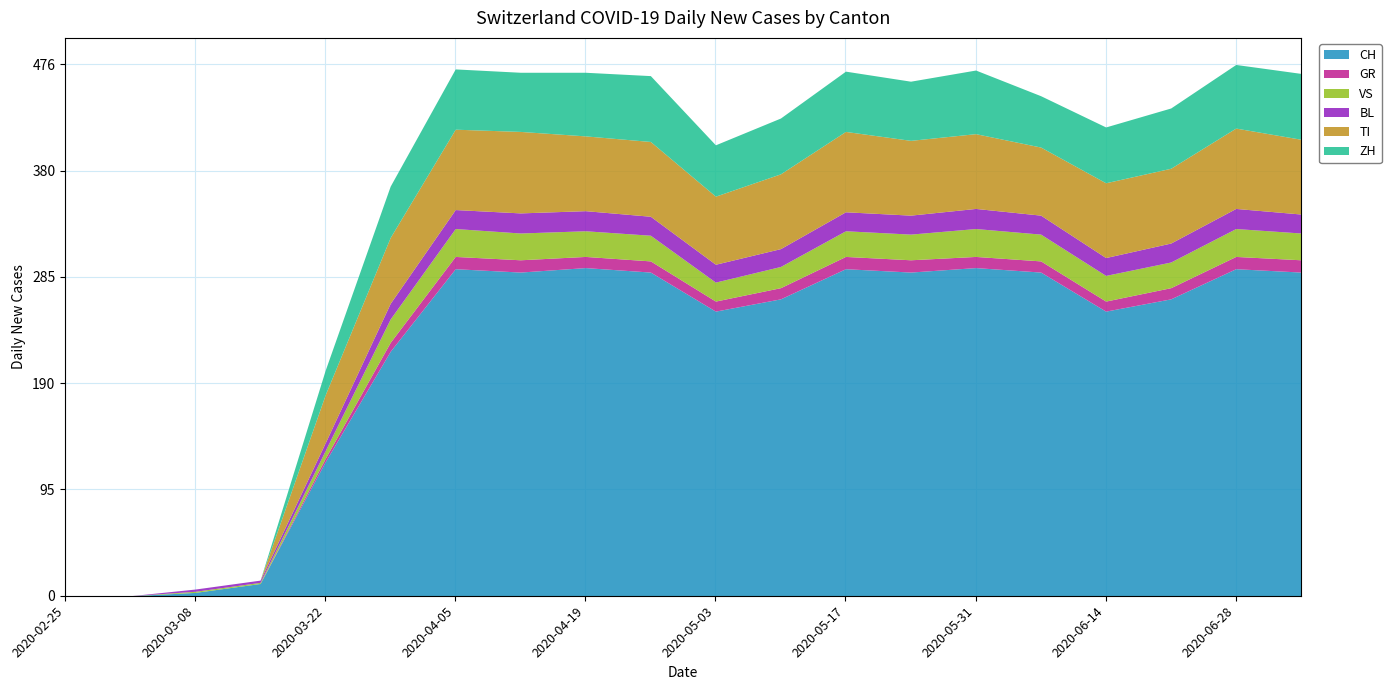

Reading left to right, transcribe all the data shown in this chart.

CH: 0	0	3	11	120	219	293	290	294	290	255	266	293	290	294	290	255	266	293	290
GR: 0	0	0	0	3	8	11	11	10	10	9	10	11	11	10	10	9	10	11	11
VS: 0	0	1	1	7	21	25	24	23	23	17	19	23	23	25	24	23	23	25	24
BL: 0	0	2	2	7	14	17	18	18	17	16	16	17	17	18	17	16	17	18	17
TI: 0	0	0	0	43	59	72	73	67	67	61	67	72	67	67	61	67	67	72	67
ZH: 0	0	0	0	22	46	54	53	57	59	46	50	54	53	57	46	50	54	57	59